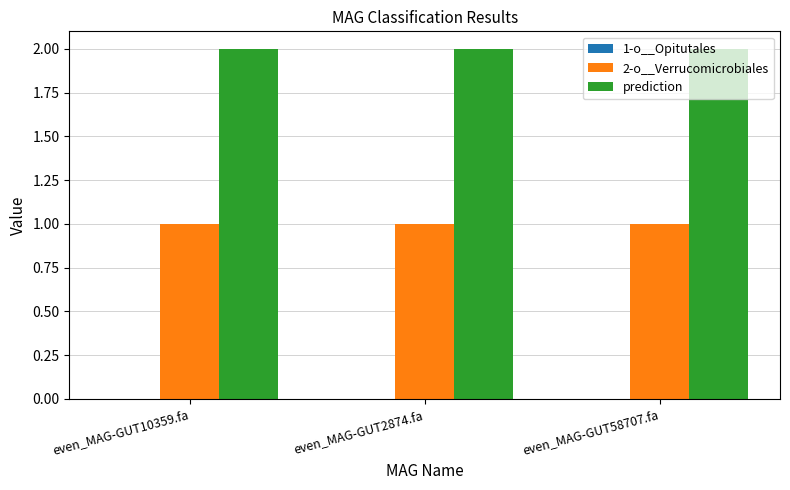

What is the total value across all series at even_MAG-GUT10359.fa?

3